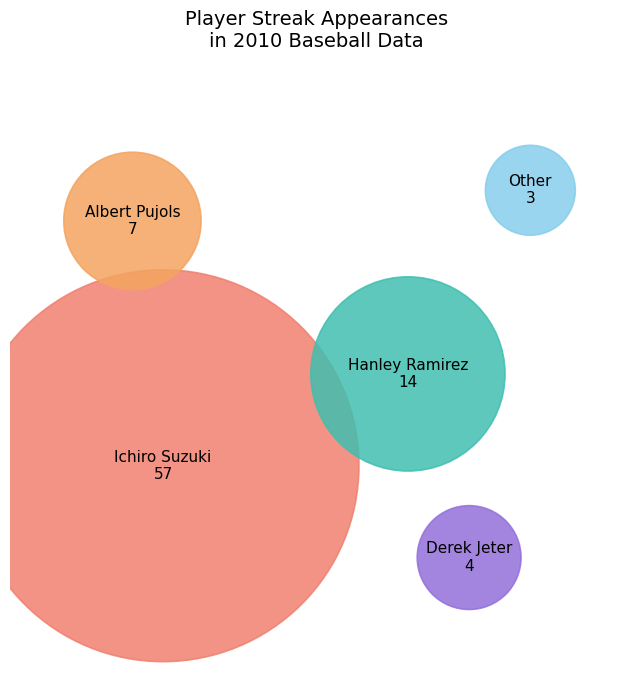

True or false: Other accounts for 4% of the total.

True